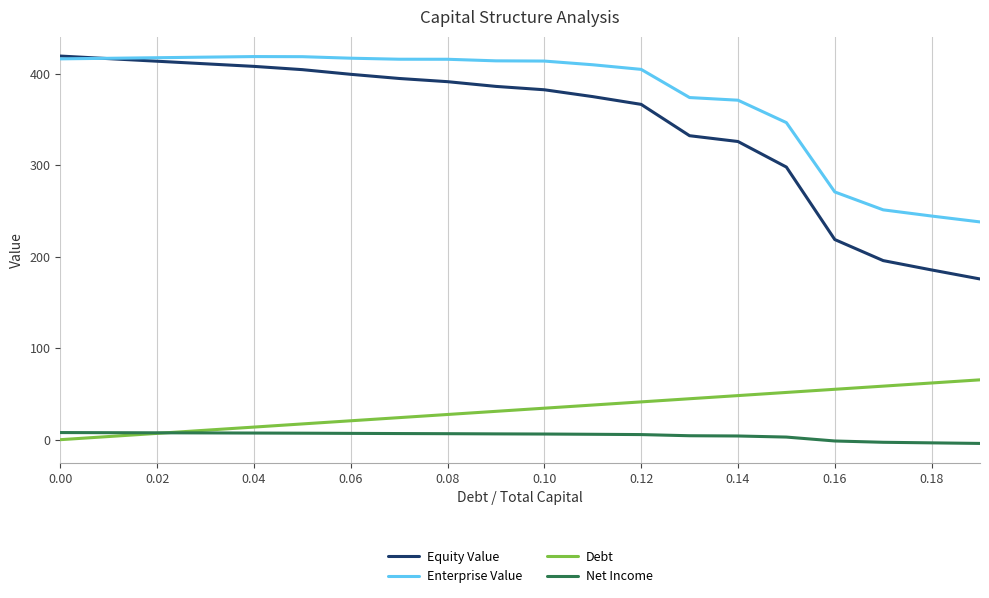

True or false: Enterprise Value and Debt cross at least once.

False